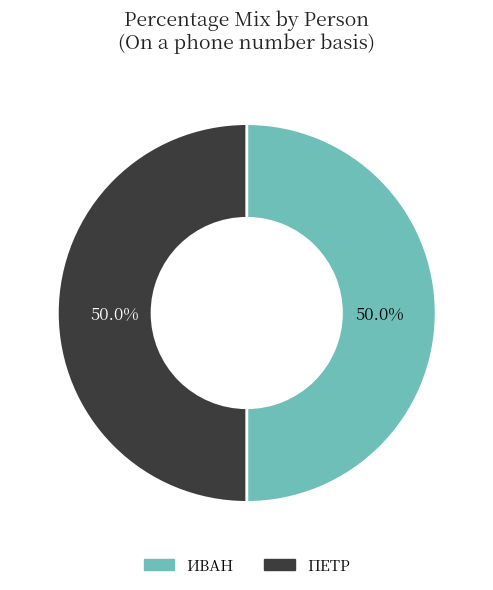

What portion of the pie excludes ИВАН?

50.0%